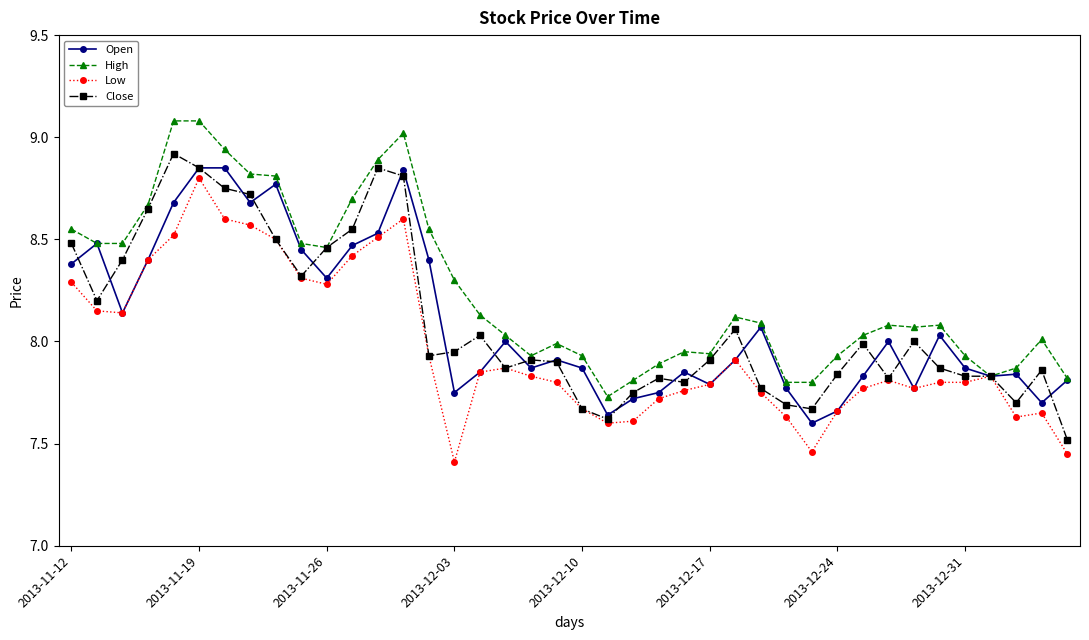

Which series has the largest total across all categories?

High